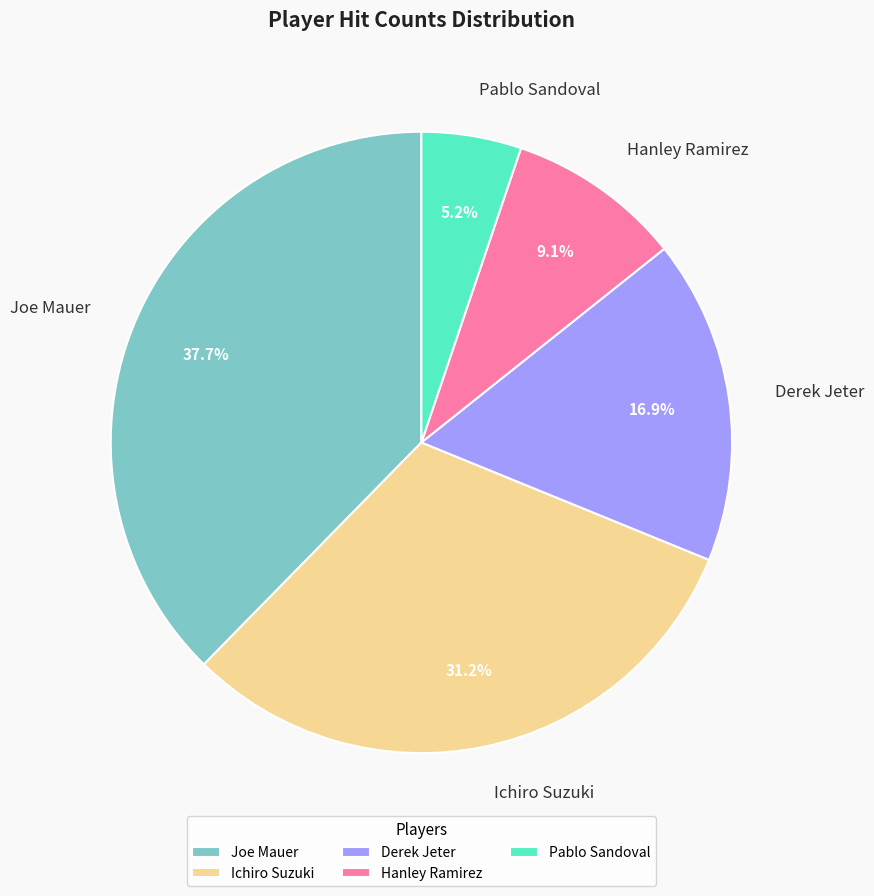

Is it true that Hanley Ramirez is 9% of the pie?

True